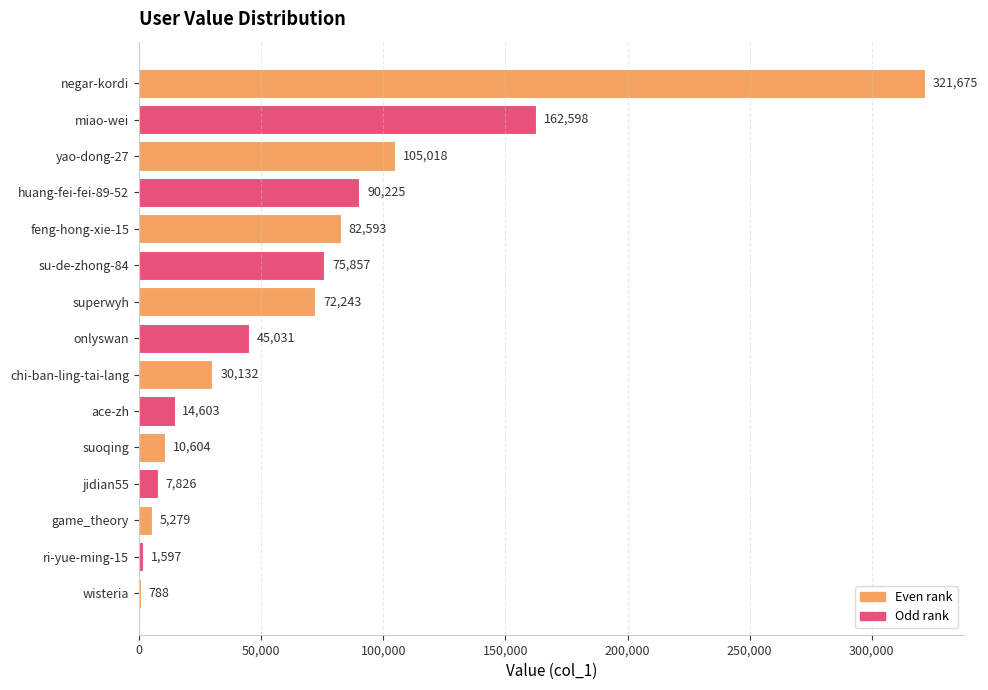

What value does the data have at ri-yue-ming-15, to the nearest 100?

1600